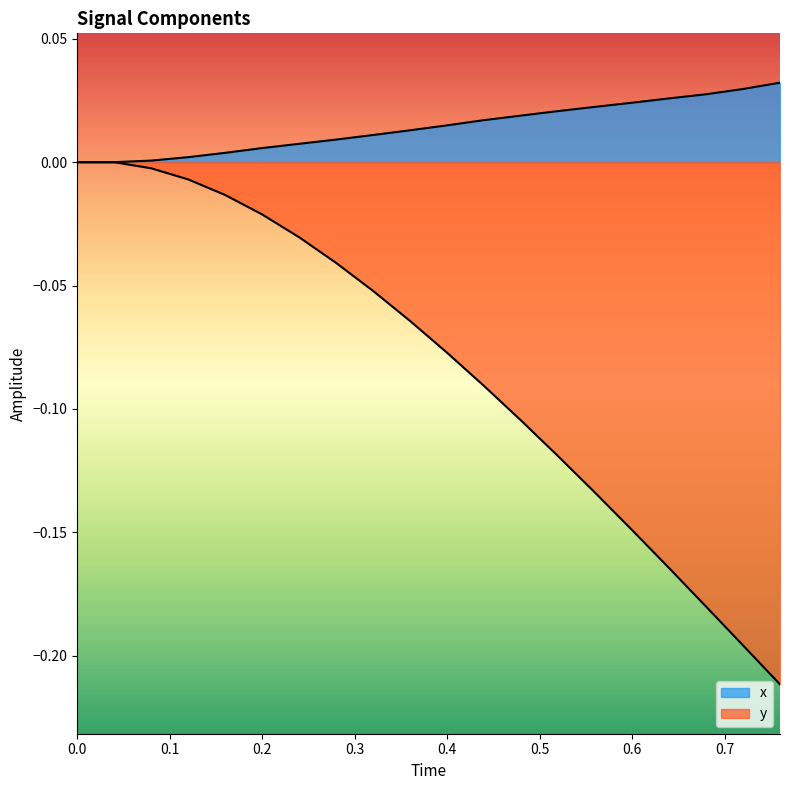

Which series has the largest range (max minus min)?

y